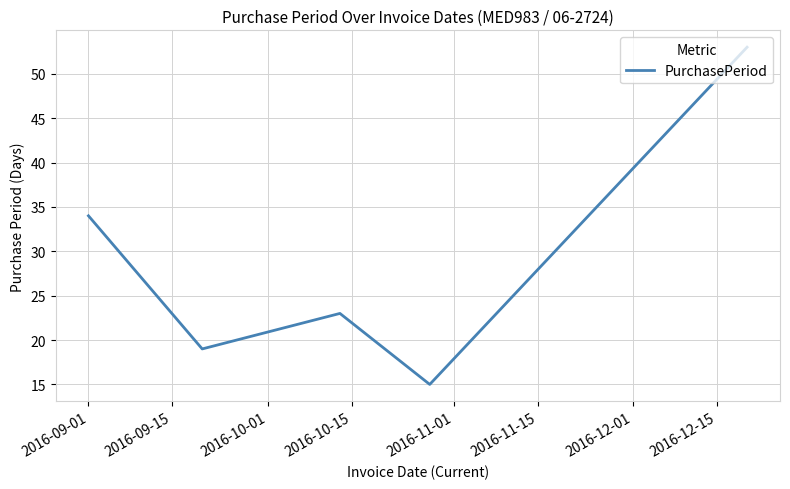

How many interior local peaks (higher than both neighbors) does the data have?

1